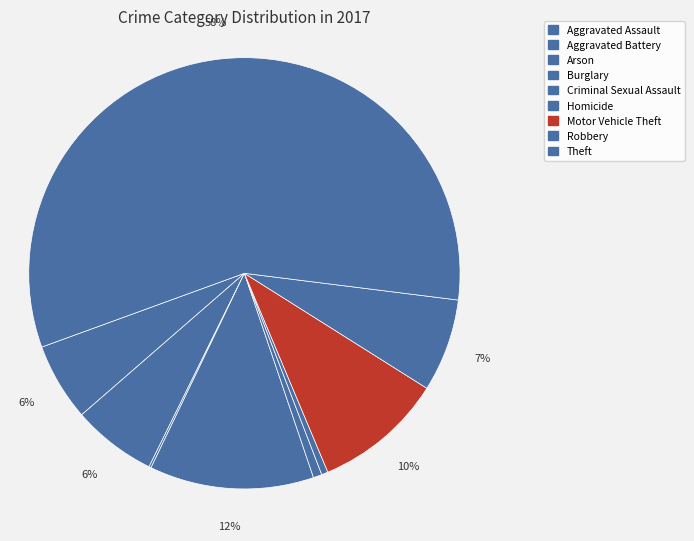

How much of the chart is everything except Arson?

99.8%